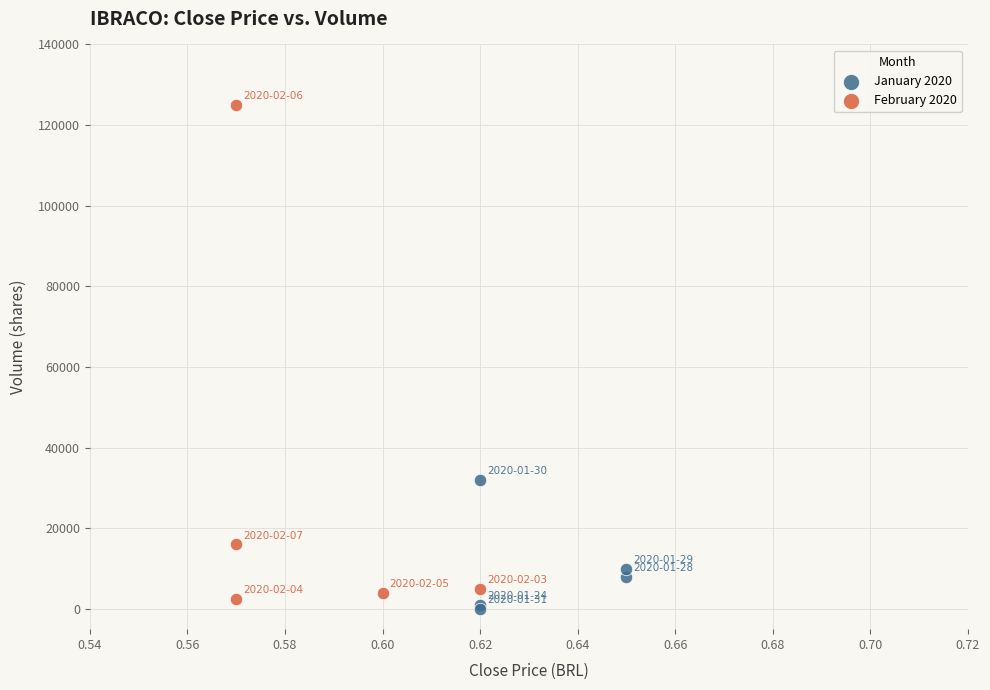

Which series reaches the maximum Y coordinate?

February 2020